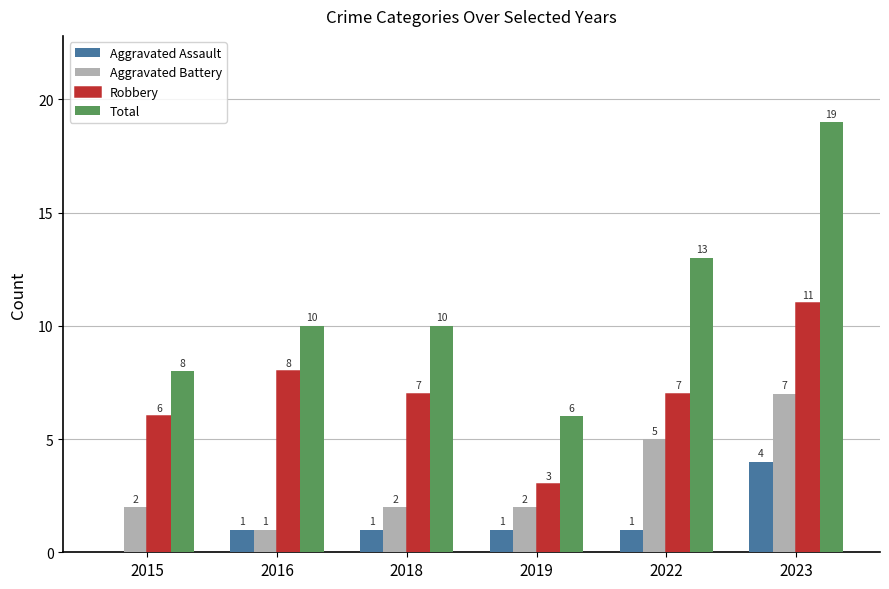

Reading right to left, what are all the values shown in this chart?

Aggravated Assault: 2023=4	2022=1	2019=1	2018=1	2016=1	2015=0
Aggravated Battery: 2023=7	2022=5	2019=2	2018=2	2016=1	2015=2
Robbery: 2023=11	2022=7	2019=3	2018=7	2016=8	2015=6
Total: 2023=19	2022=13	2019=6	2018=10	2016=10	2015=8